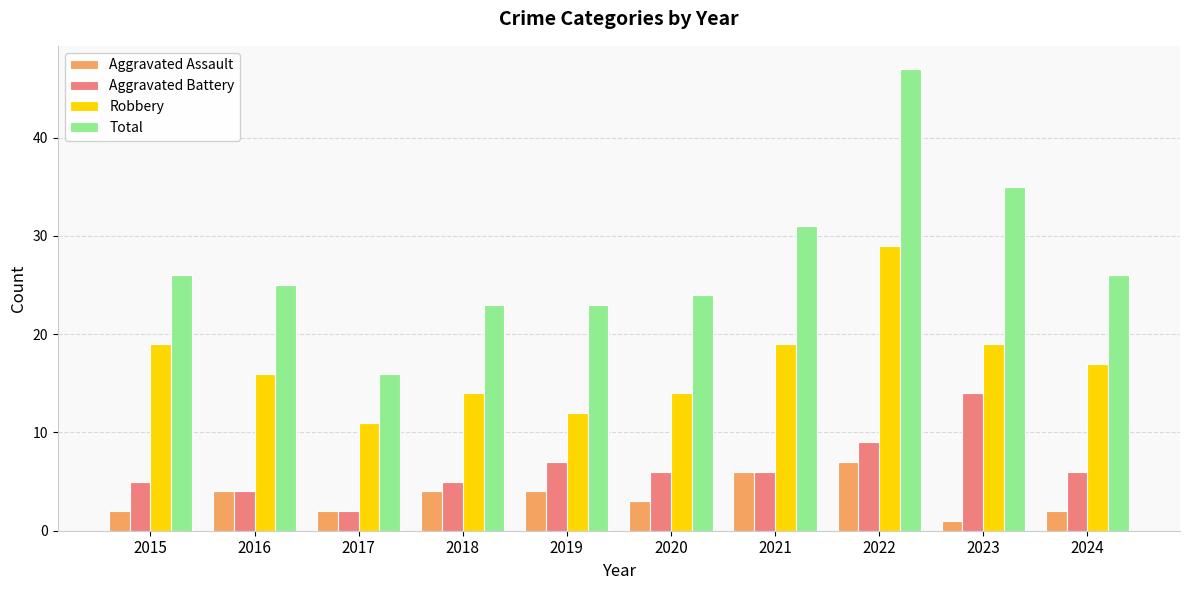

Reading left to right, what are all the values shown in this chart?

Aggravated Assault: 2015=2	2016=4	2017=2	2018=4	2019=4	2020=3	2021=6	2022=7	2023=1	2024=2
Aggravated Battery: 2015=5	2016=4	2017=2	2018=5	2019=7	2020=6	2021=6	2022=9	2023=14	2024=6
Robbery: 2015=19	2016=16	2017=11	2018=14	2019=12	2020=14	2021=19	2022=29	2023=19	2024=17
Total: 2015=26	2016=25	2017=16	2018=23	2019=23	2020=24	2021=31	2022=47	2023=35	2024=26